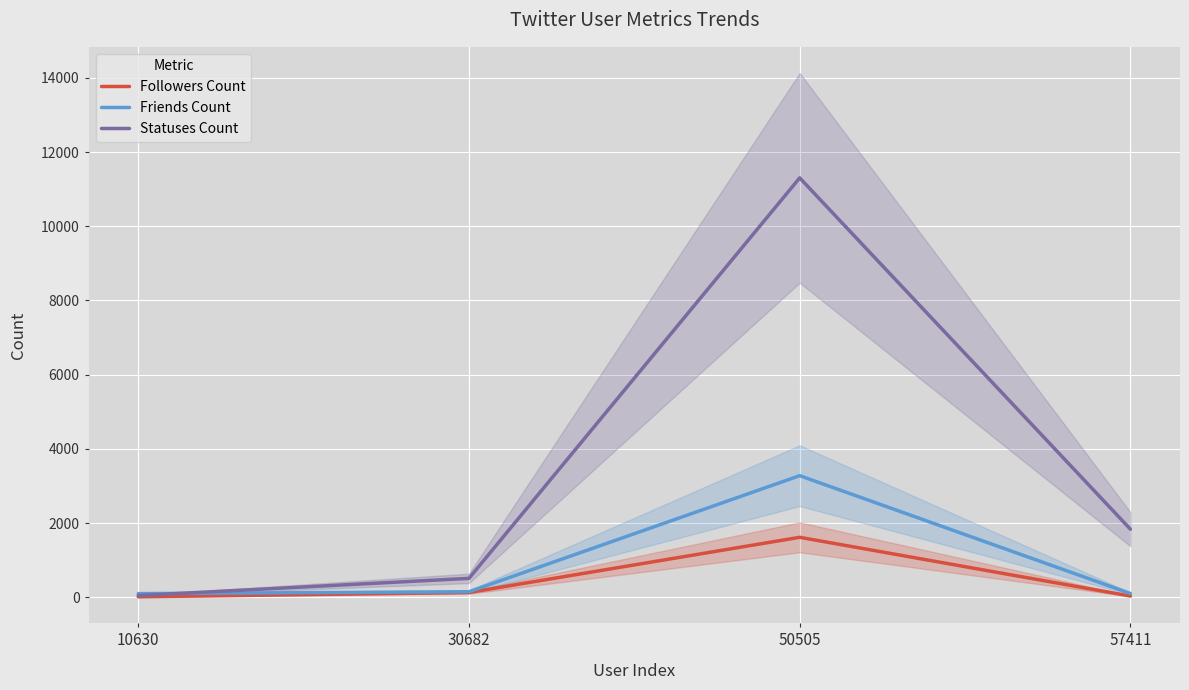

Reading right to left, extract all data points from this chart.

Followers Count: 57411=32	50505=1615	30682=127	10630=12
Friends Count: 57411=101	50505=3276	30682=148	10630=97
Statuses Count: 57411=1834	50505=11303	30682=508	10630=45